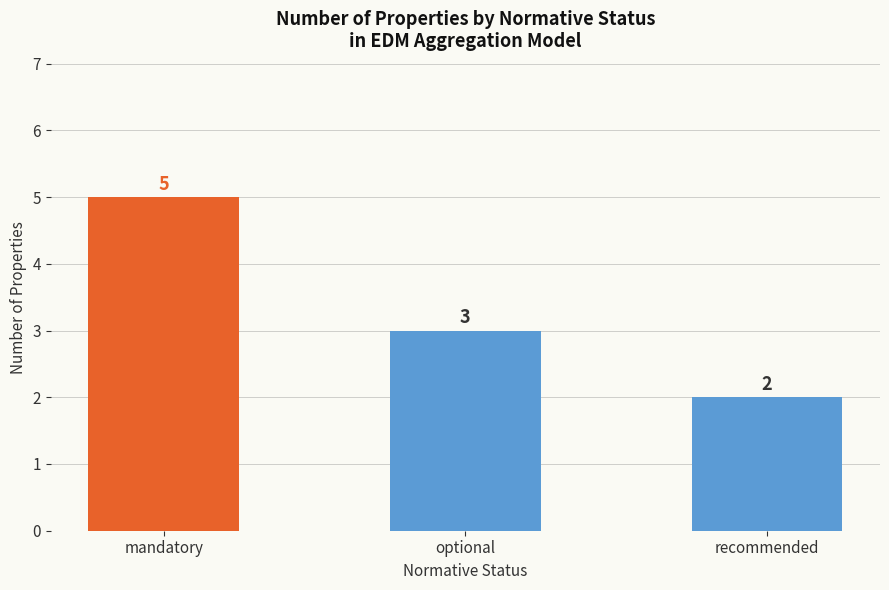

What is the smallest value displayed?

2